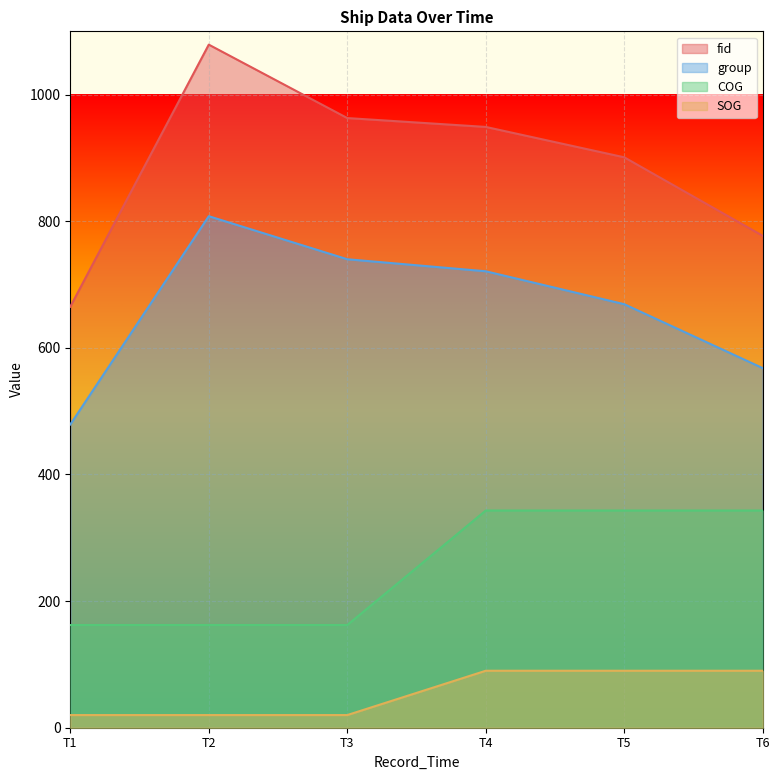

List the series in order of their peak value, lowest first.

SOG, COG, group, fid